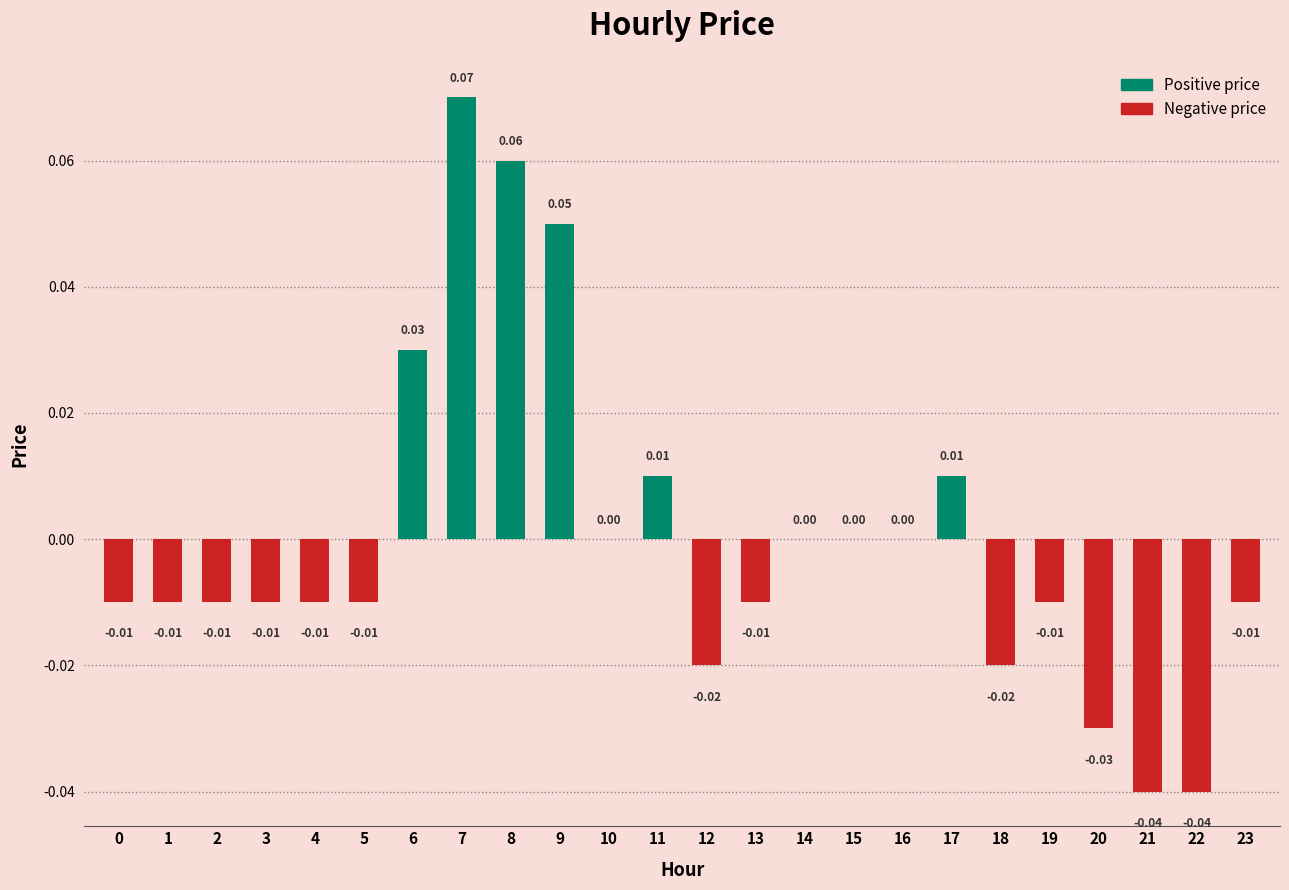

Which has a higher value, 8 or 5?

8